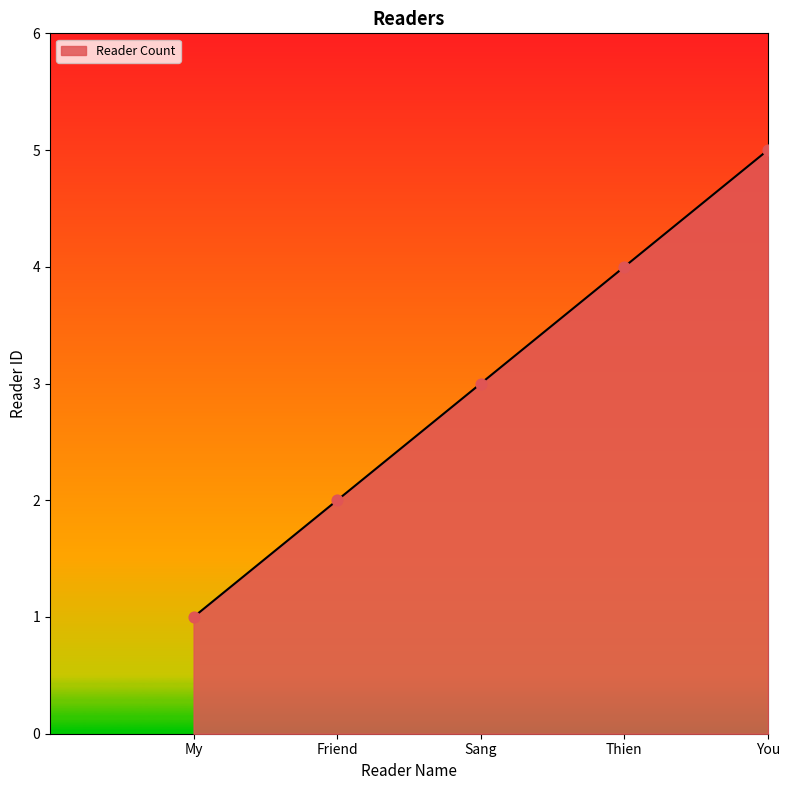

What is the ratio of the value at Friend to the value at Thien?

0.5